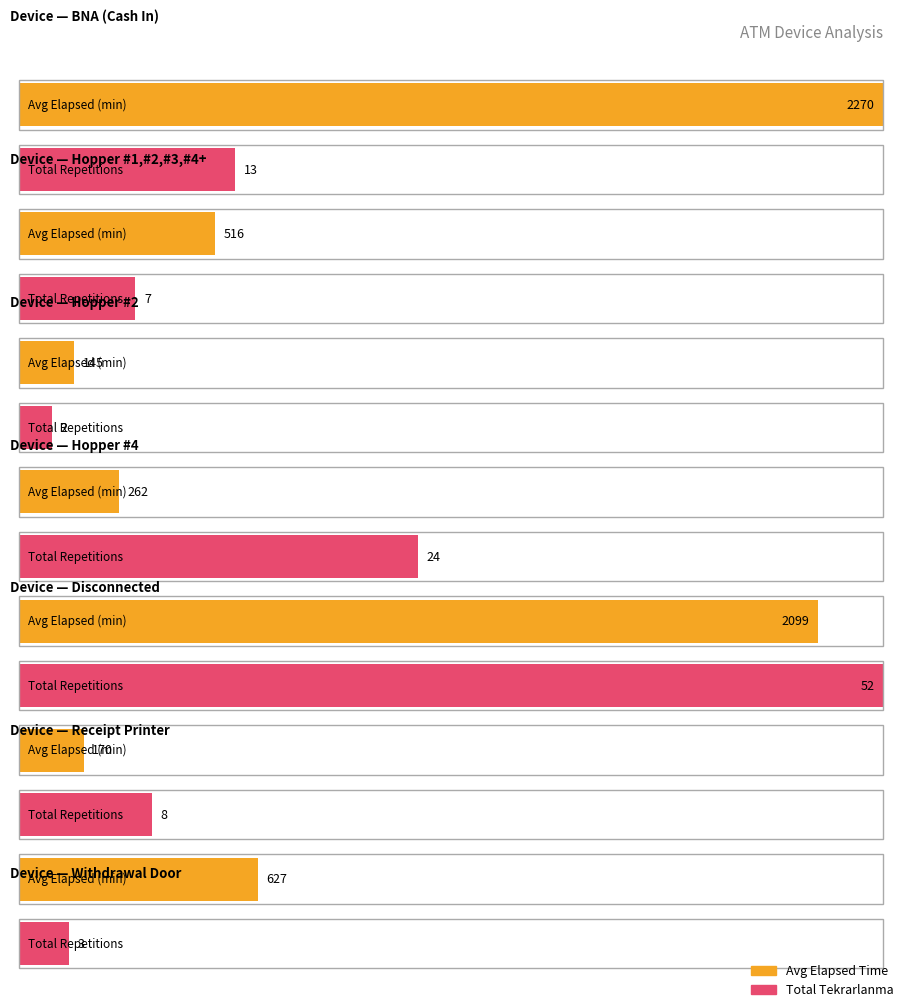

What is the label of the 28th bar from the right?

Disconnected